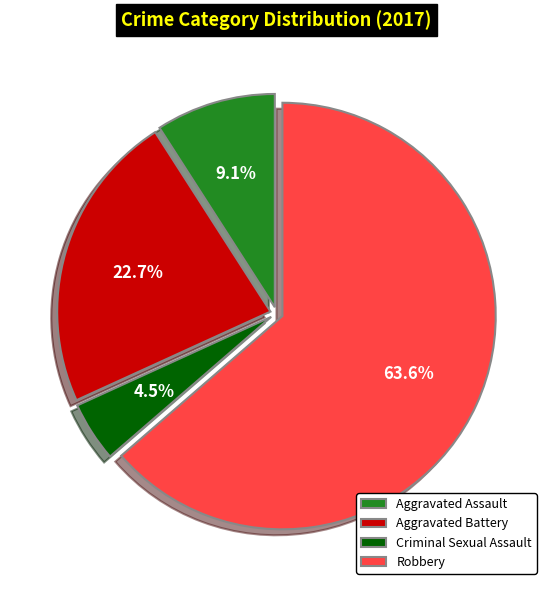

Which has a higher value, Aggravated Battery or Robbery?

Robbery